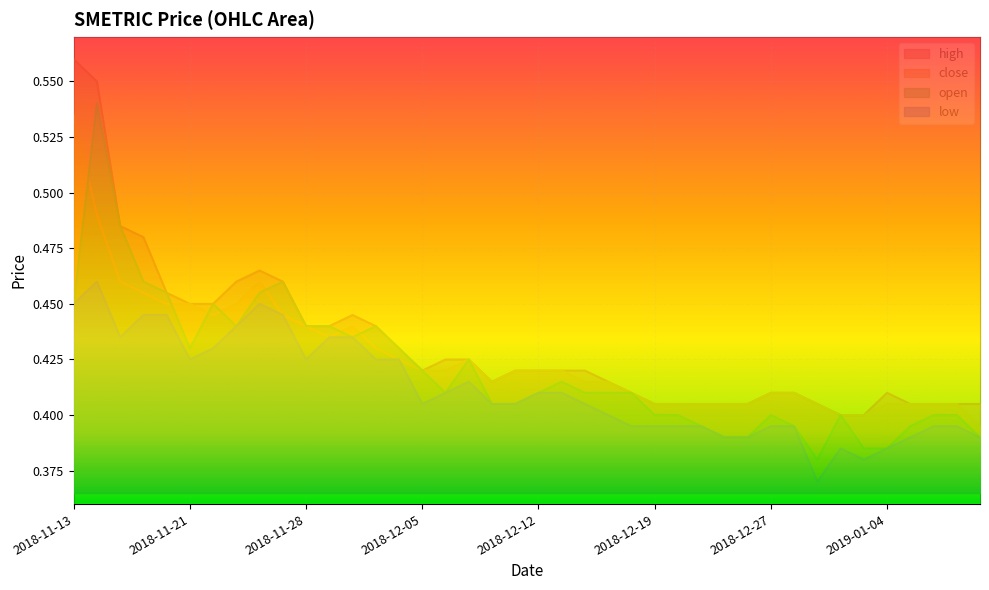

At which category does the chart reach its minimum across all series?

2018-12-31